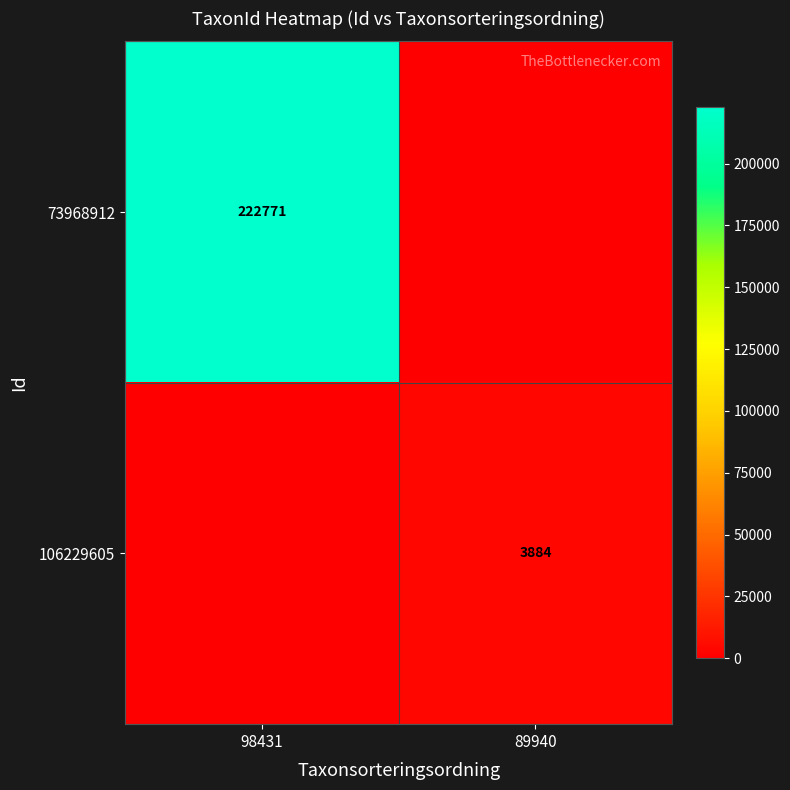

True or false: 73968912 has a value of 312685 at 98431.

False